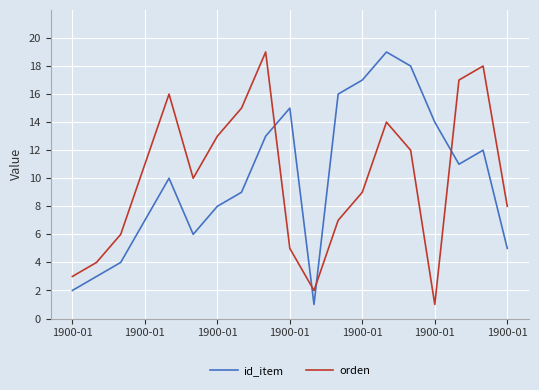

What is the difference between the maximum and minimum values in the orden series?

18